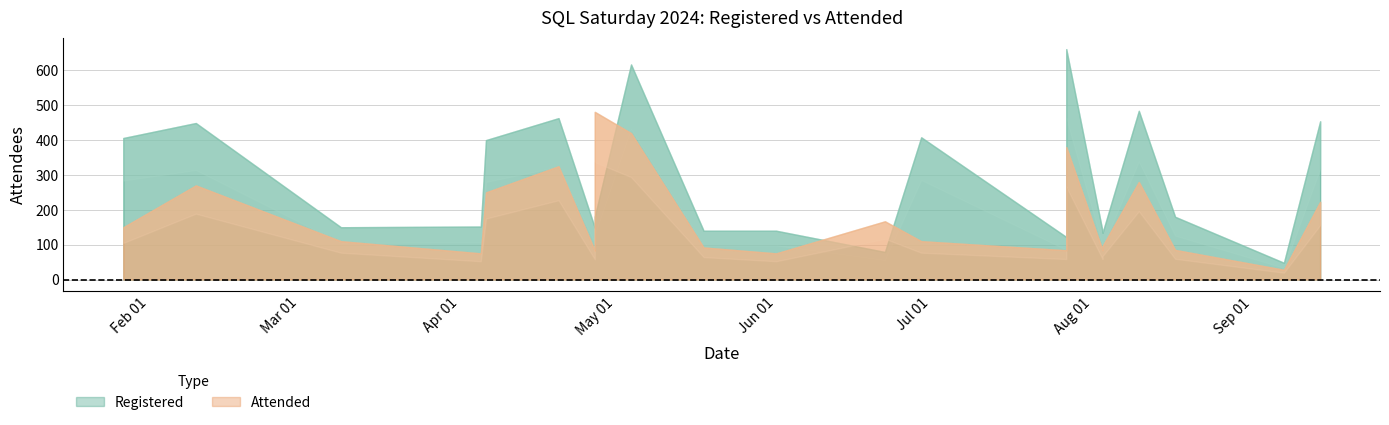

What is the sum of all Registered values?

5954